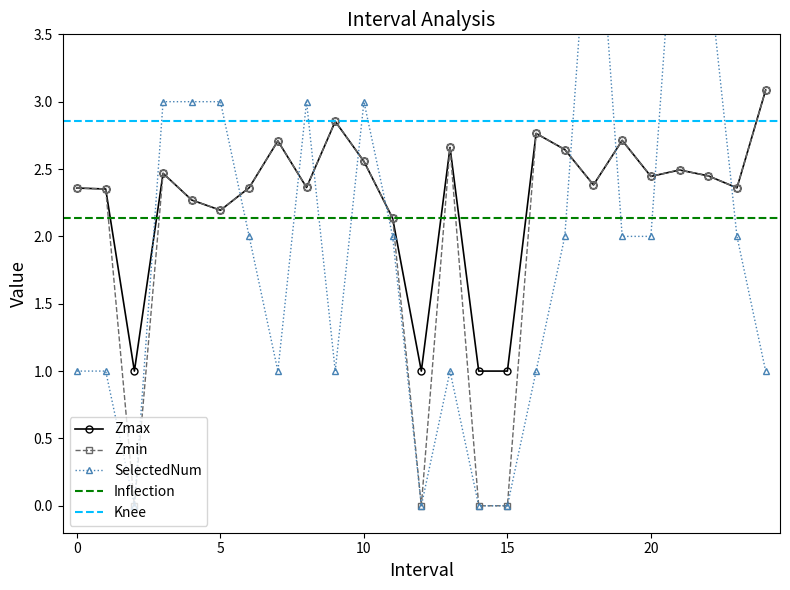

Is this an area chart (filled region under the line)?

No